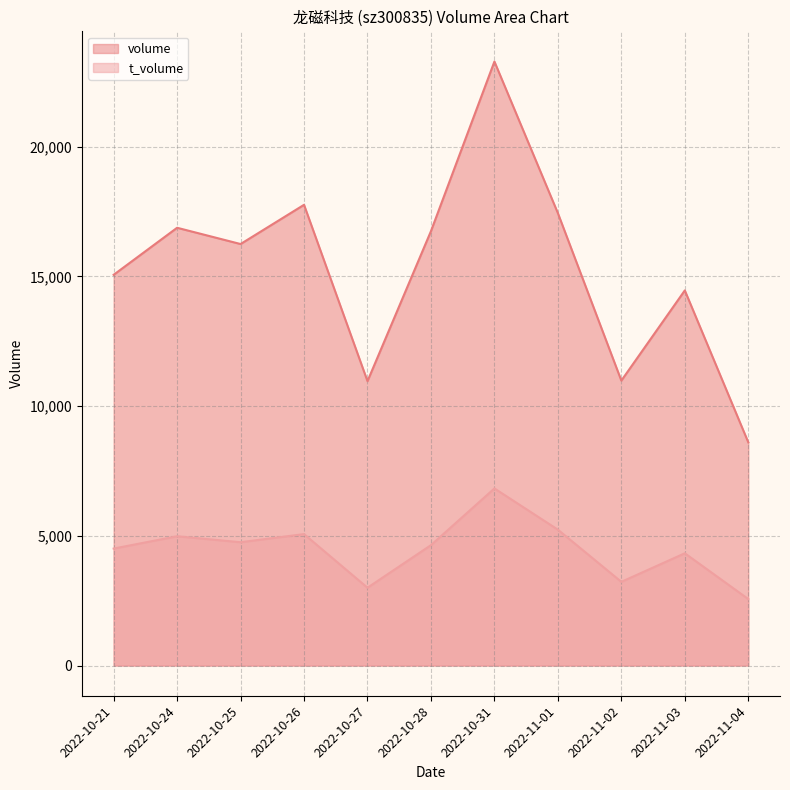

What is the value of the t_volume point at the 10th from the left?

4327